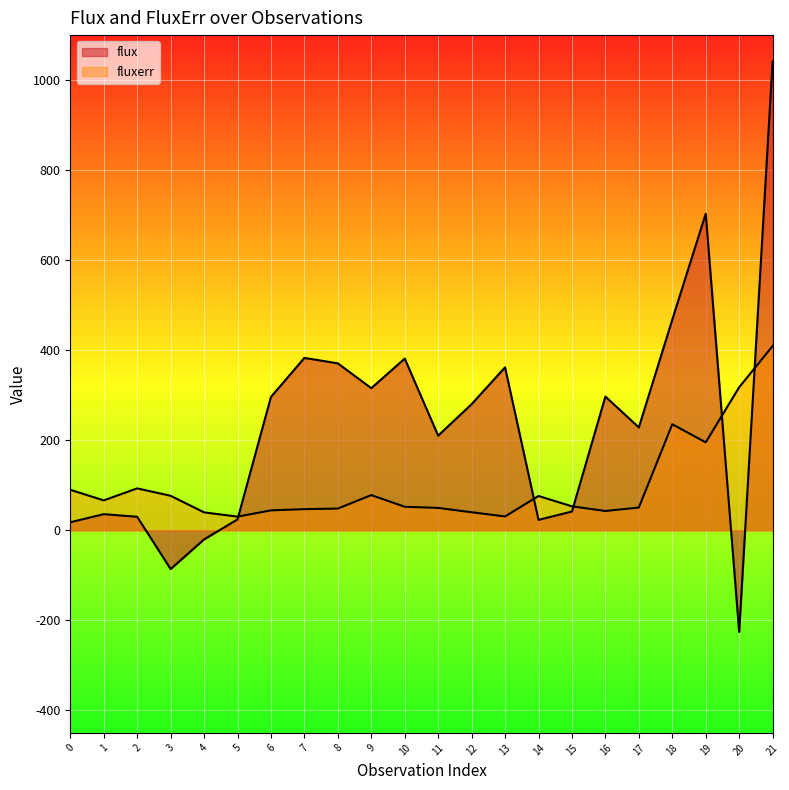

How many lines are shown in the chart?

2